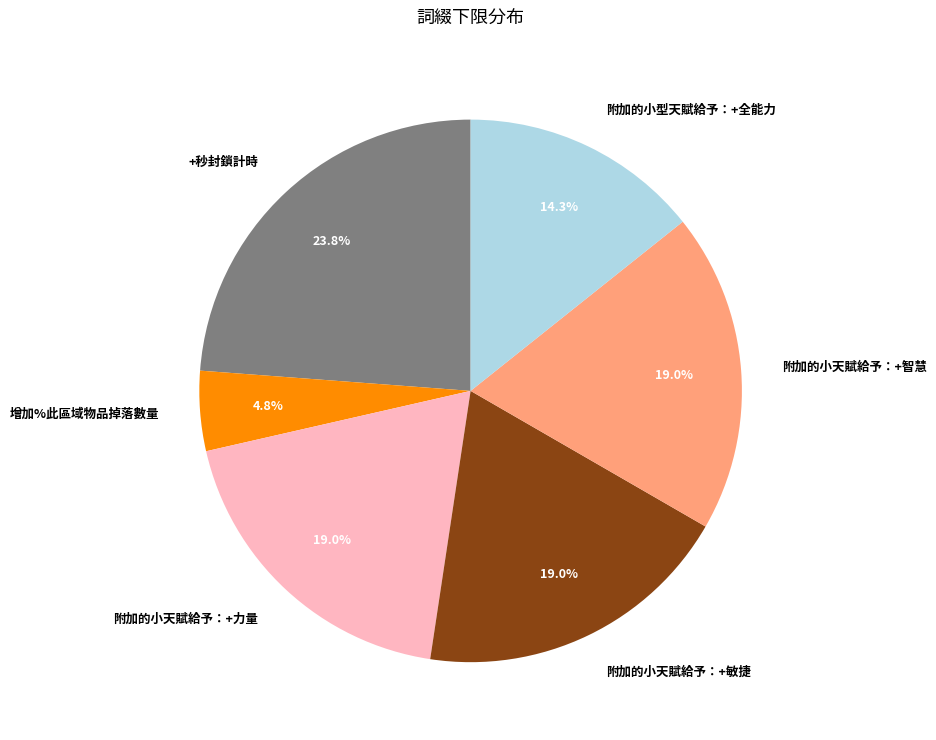

Is it true that 增加%此區域物品掉落數量 is 5% of the pie?

True